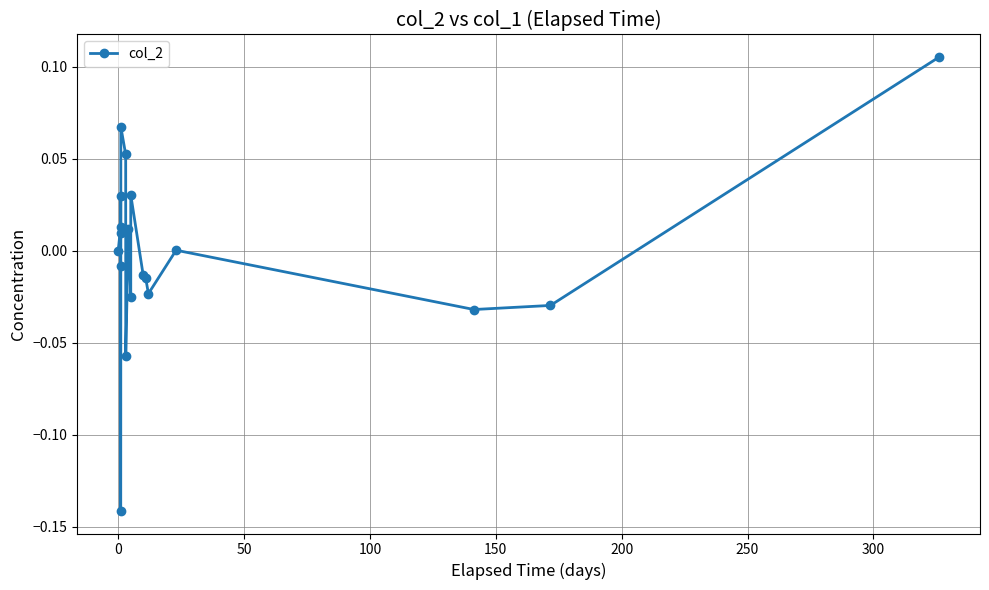

True or false: there are more than 0 points higher than both neighbors.

True